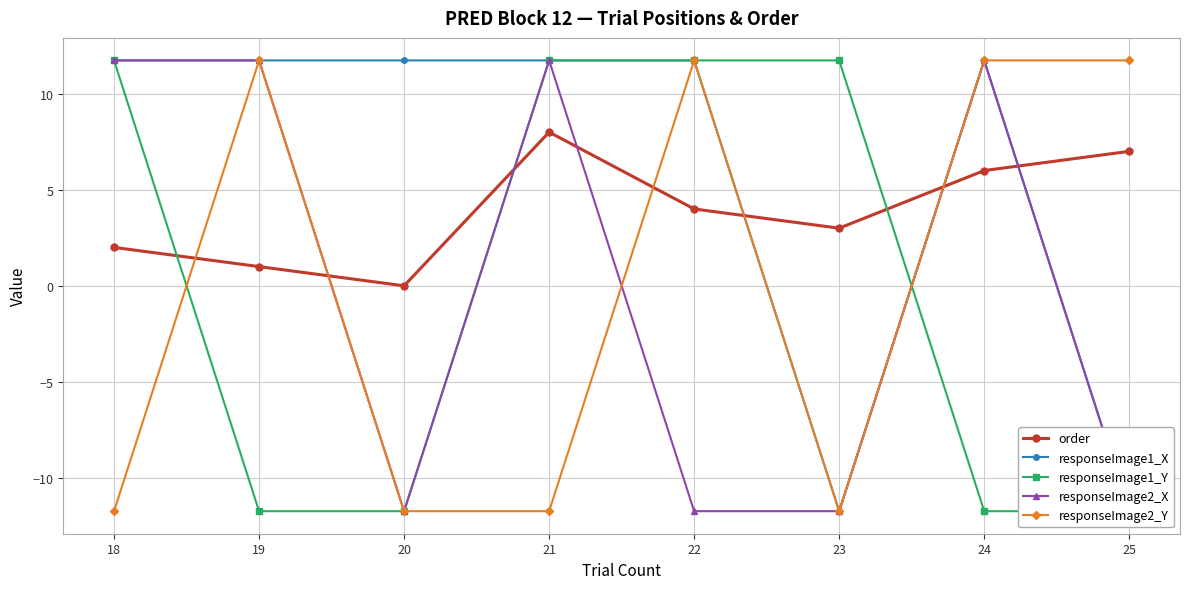

At how many categories does at least one series exceed -4?

8